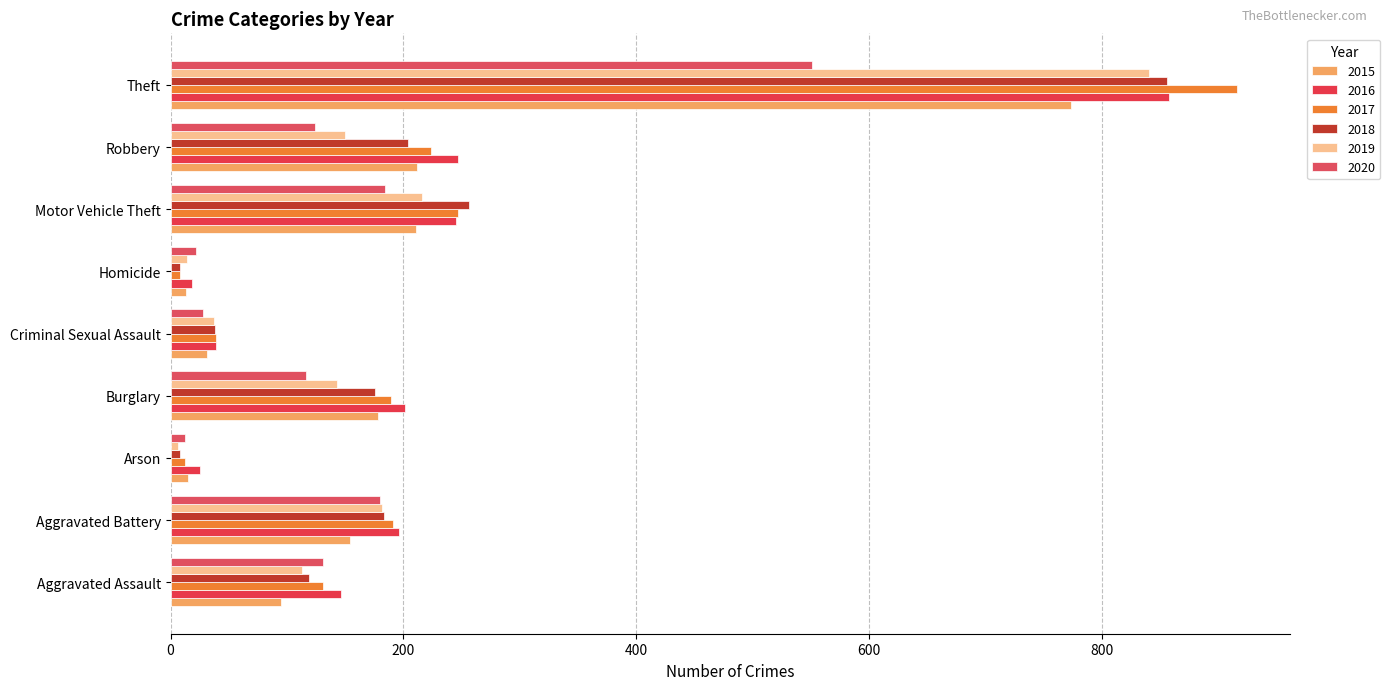

Count the number of categories in the chart.

9